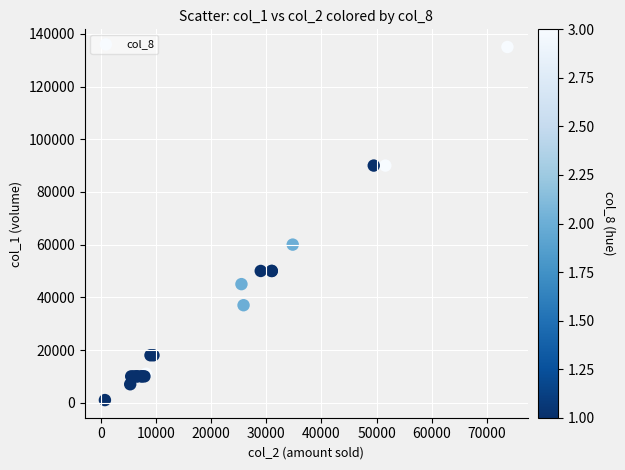

What Y value in the scatter plot is closest to 68000?

60000